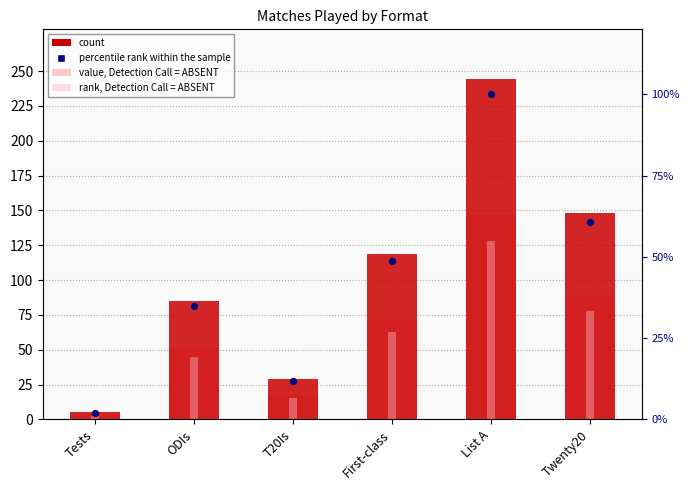

At which category is the sum across all series the highest?

List A